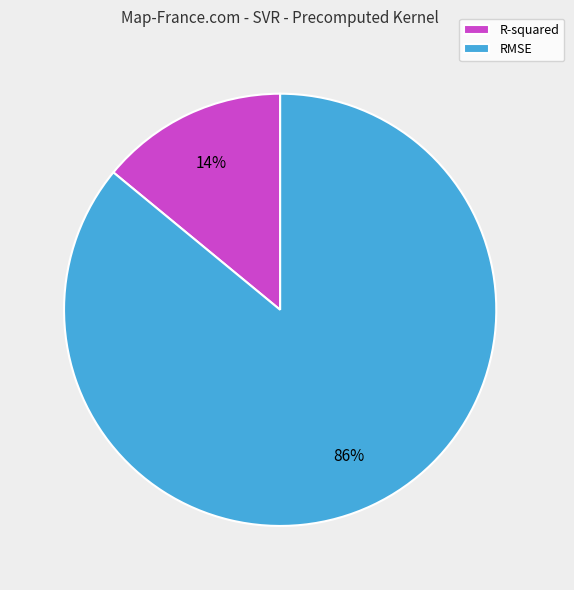

To the nearest percent, what portion does R-squared represent?

14%